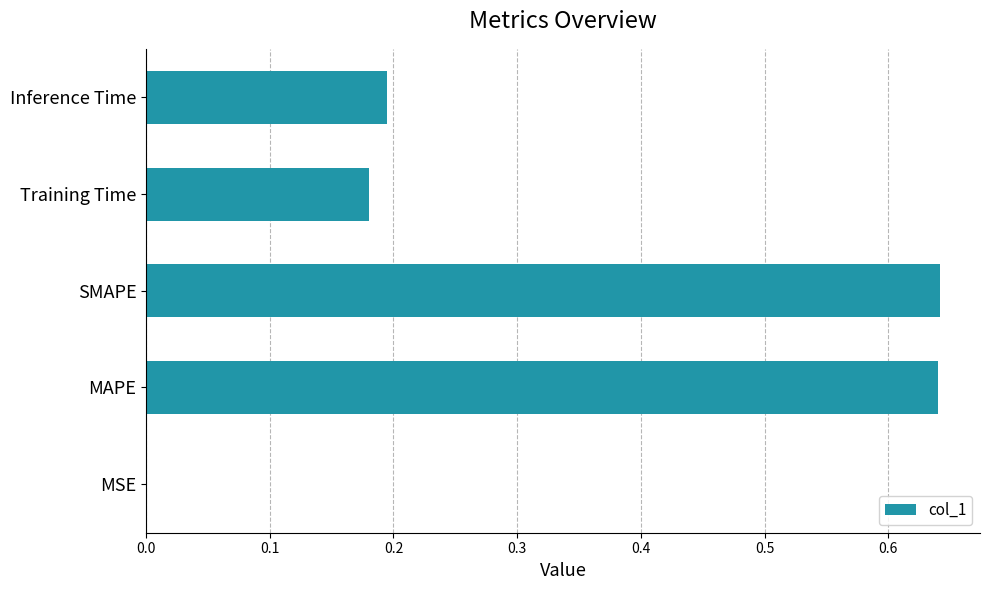

What is the sum of the values at Inference Time and Training Time?

0.4